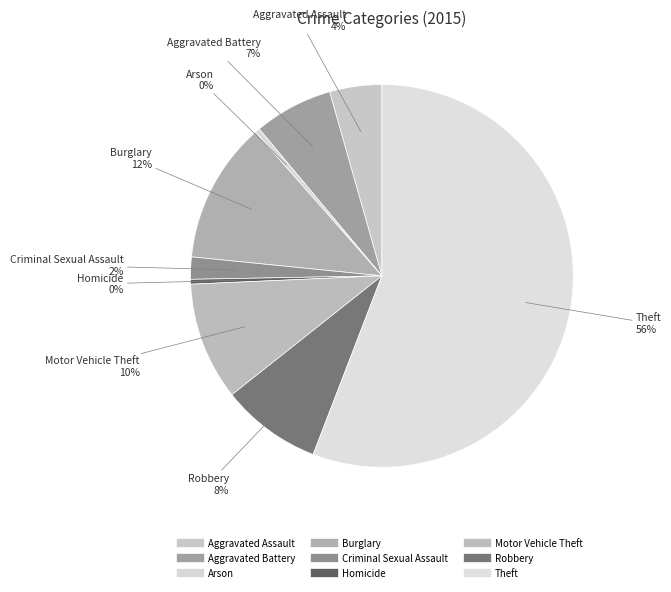

Count the number of slices in the pie.

9